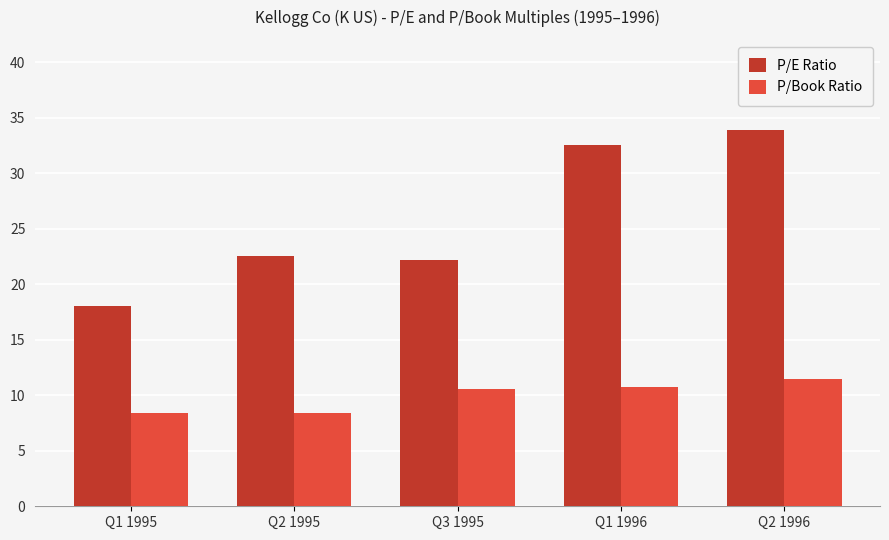

How many series are shown in this chart?

2